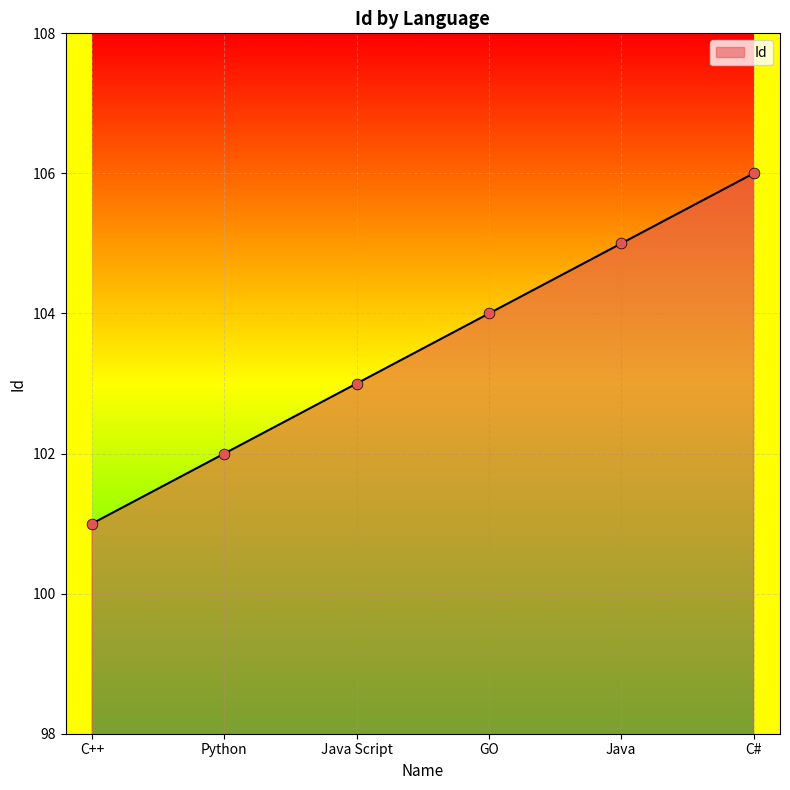

Which has a higher value, C++ or C#?

C#